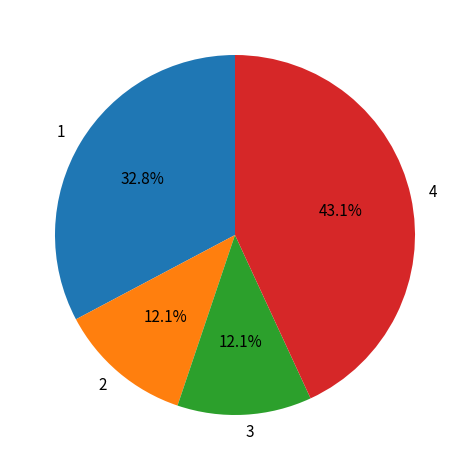

Which has a higher value, 1 or 2?

1